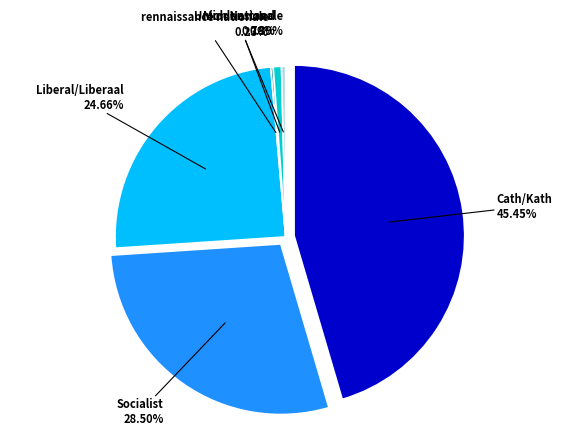

How many segments does this pie chart have?

6